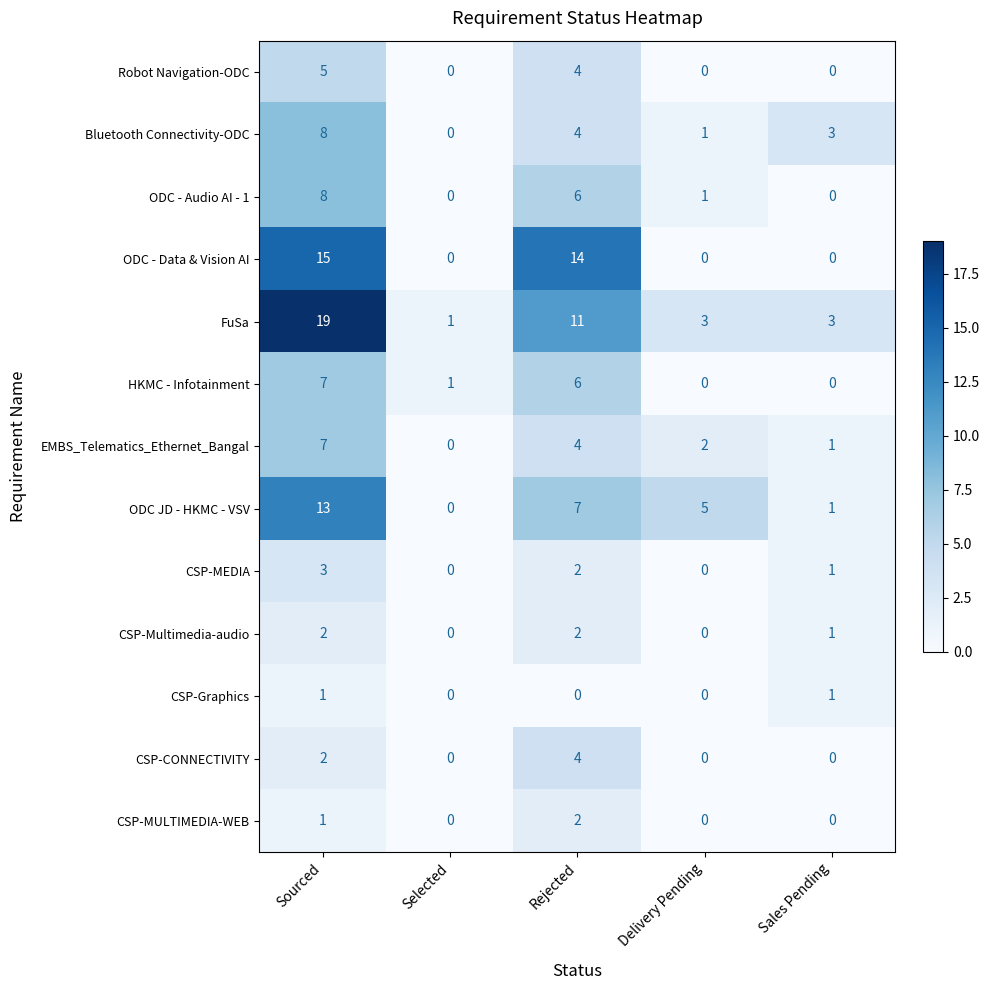

What value does the ODC - Data & Vision AI series have at Sourced?

15